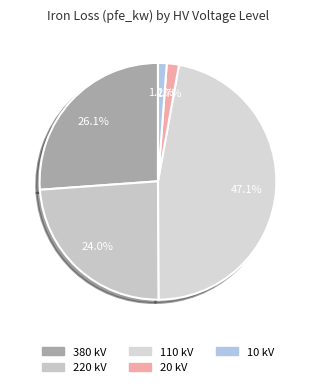

Does any single category account for the majority?

No